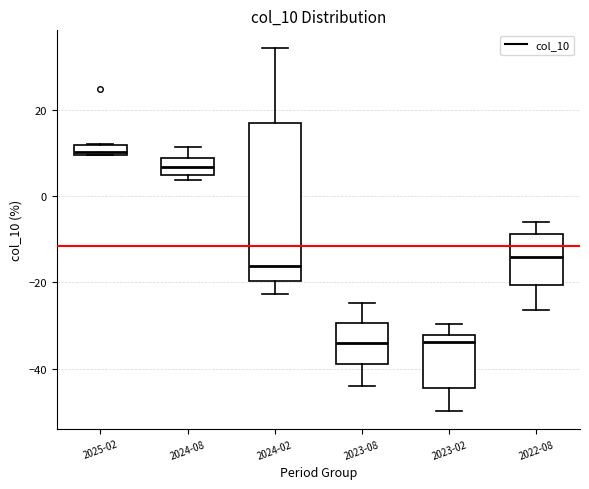

Which box is the tallest, from its lower edge to its upper edge?

2024-02